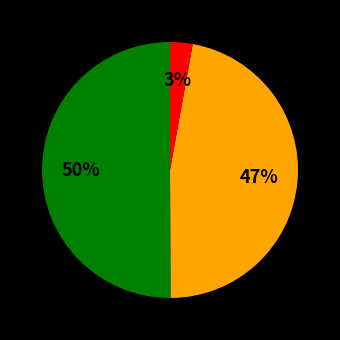

To the nearest percent, what is the difference between the largest and smallest slice percentages?

47%